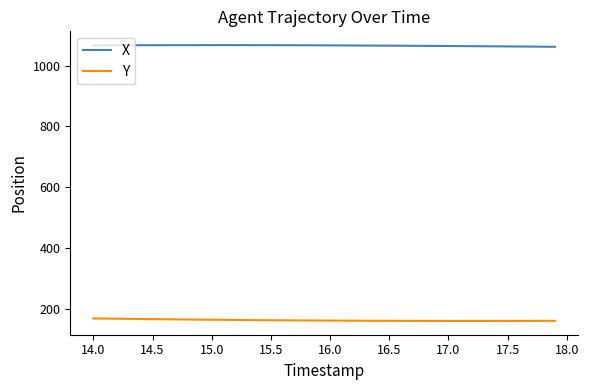

Rank the series by their average value, from lowest to highest.

Y, X